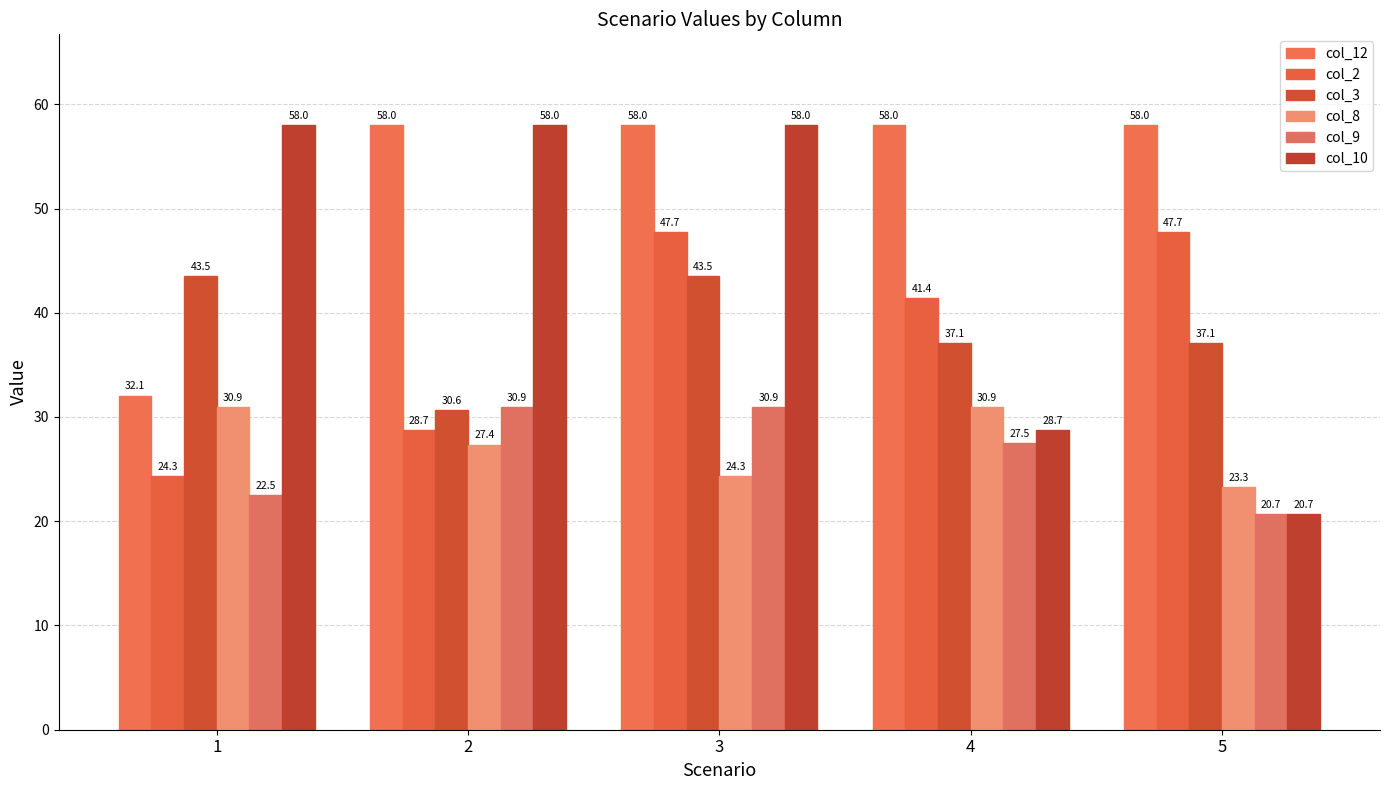

What is the sum of all col_9 values?

132.5